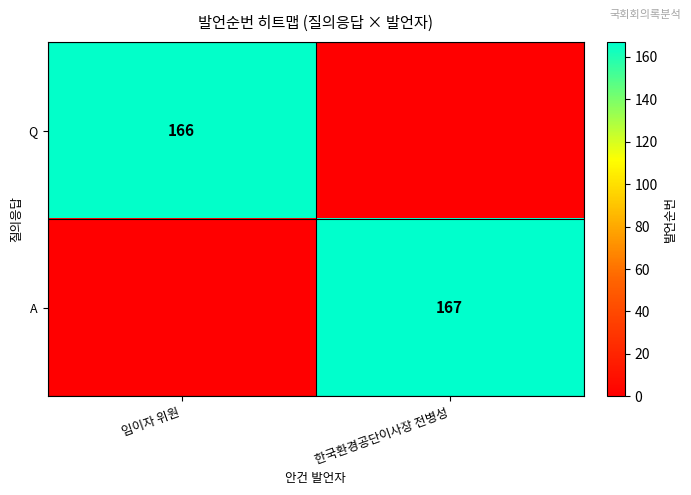

True or false: A has a value of 167 at 한국환경공단이사장 전병성.

True